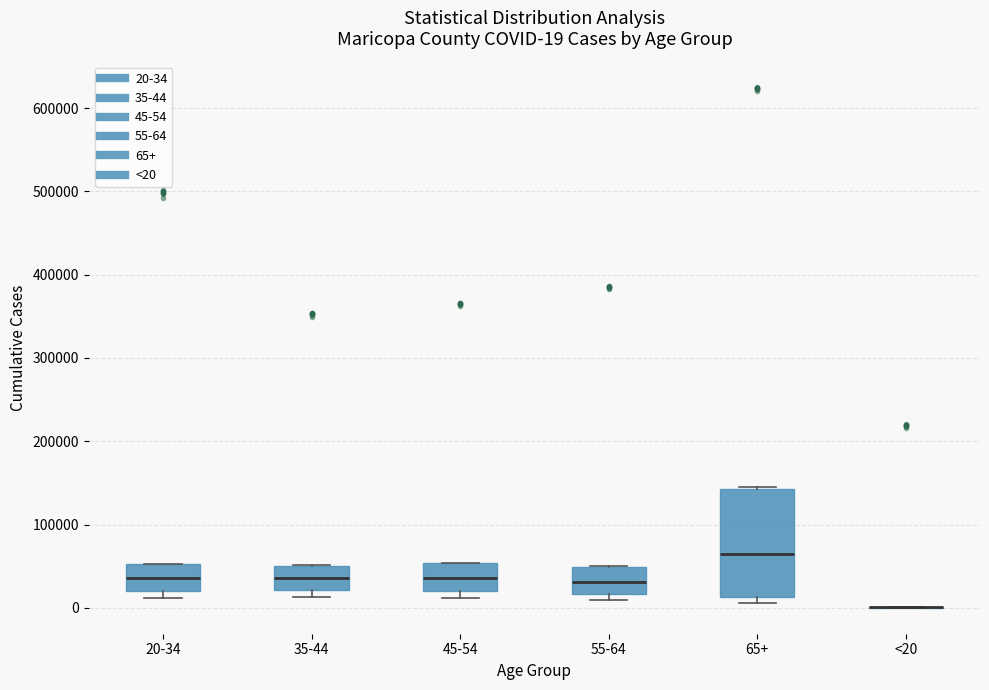

Comparing the boxes themselves (not the whiskers), which one is the tallest?

65+